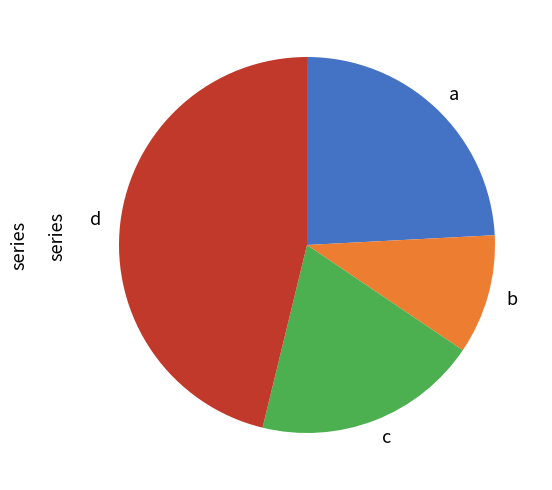

Approximately how many times larger is the value at b compared to a?

0.4